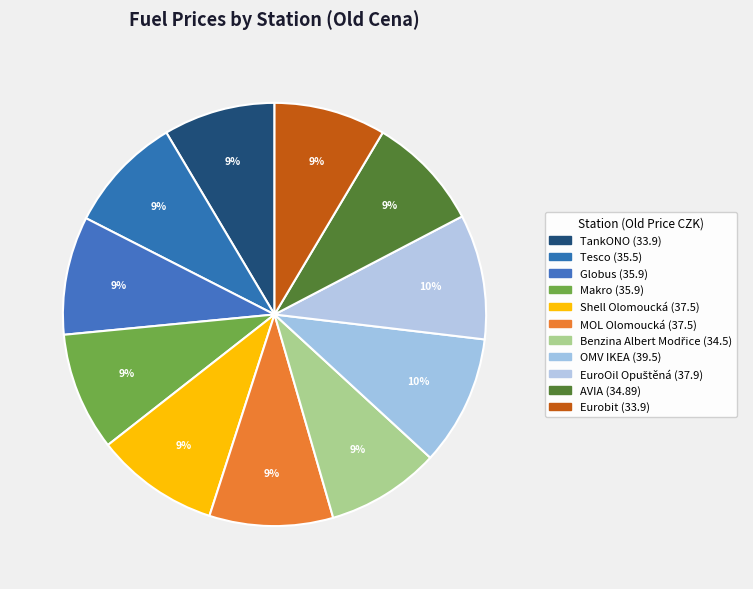

Count the number of slices in the pie.

11